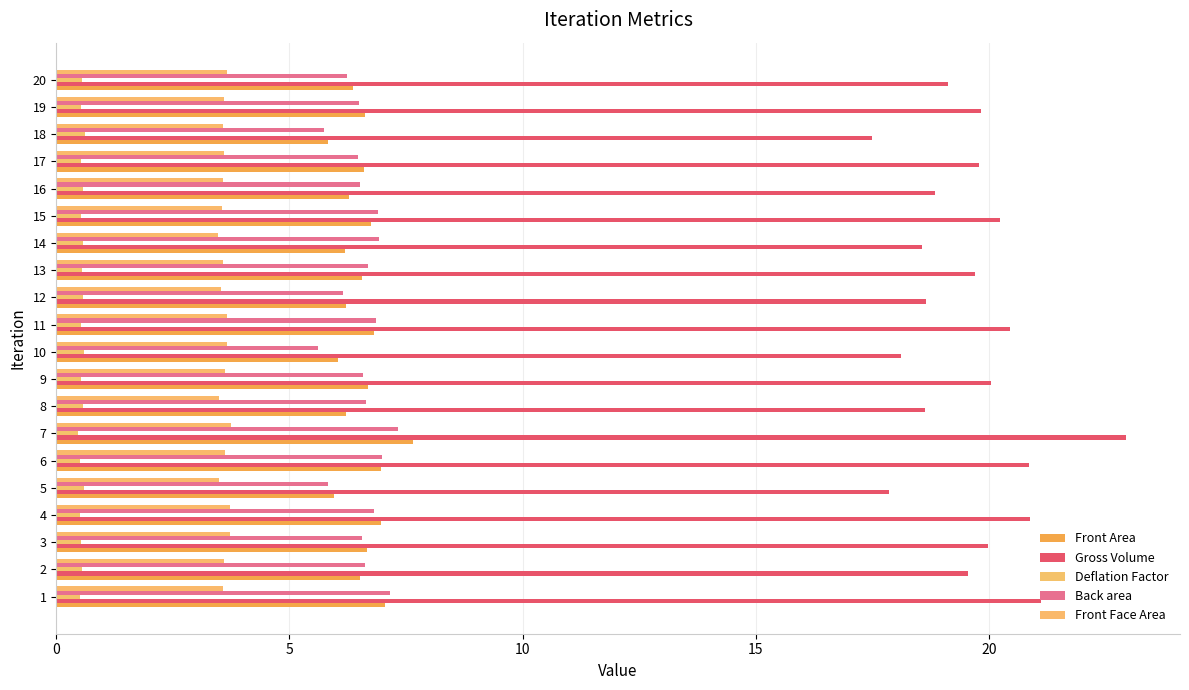

What is the spread (max minus min) of values at 10?

17.5